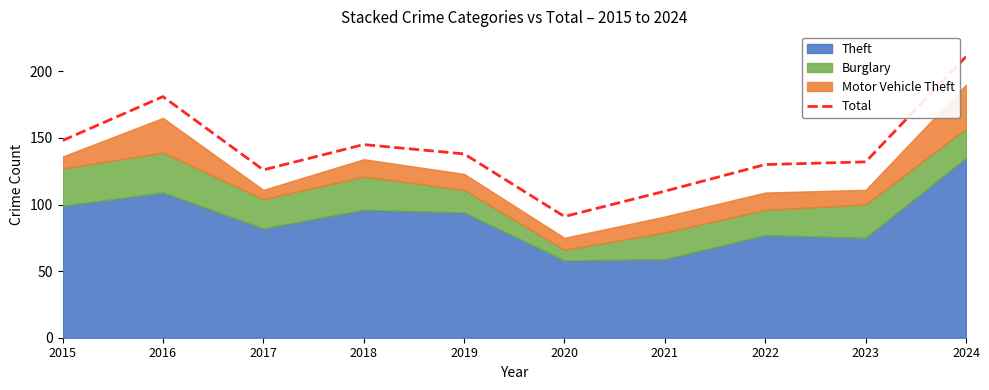

What is the value of the 1st point from the left?

148